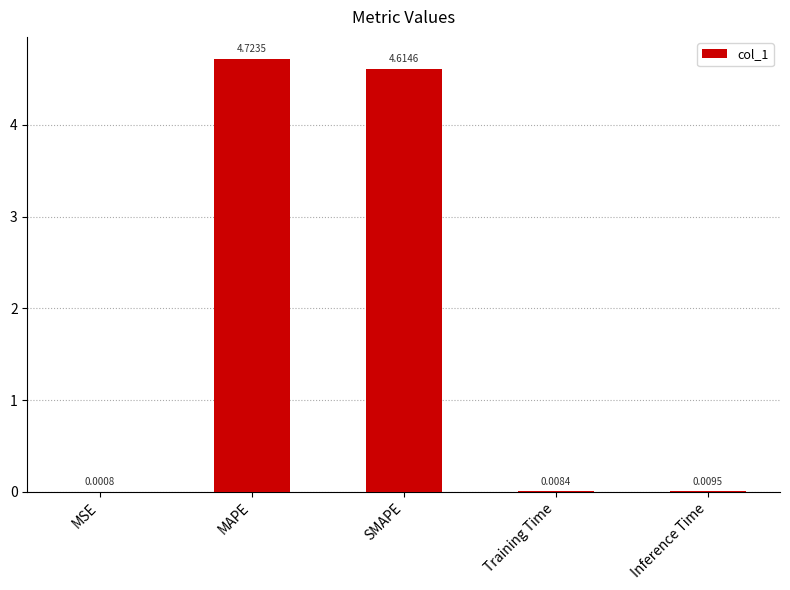

At which category does the chart reach its peak across all series?

MAPE